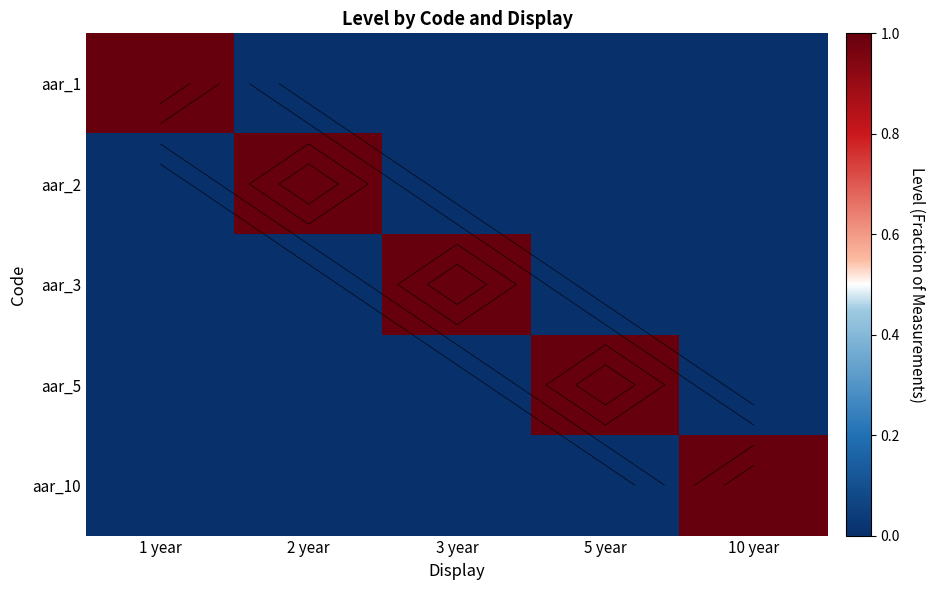

Rank the categories by aar_3 value from highest to lowest.

3 year, 1 year, 2 year, 5 year, 10 year